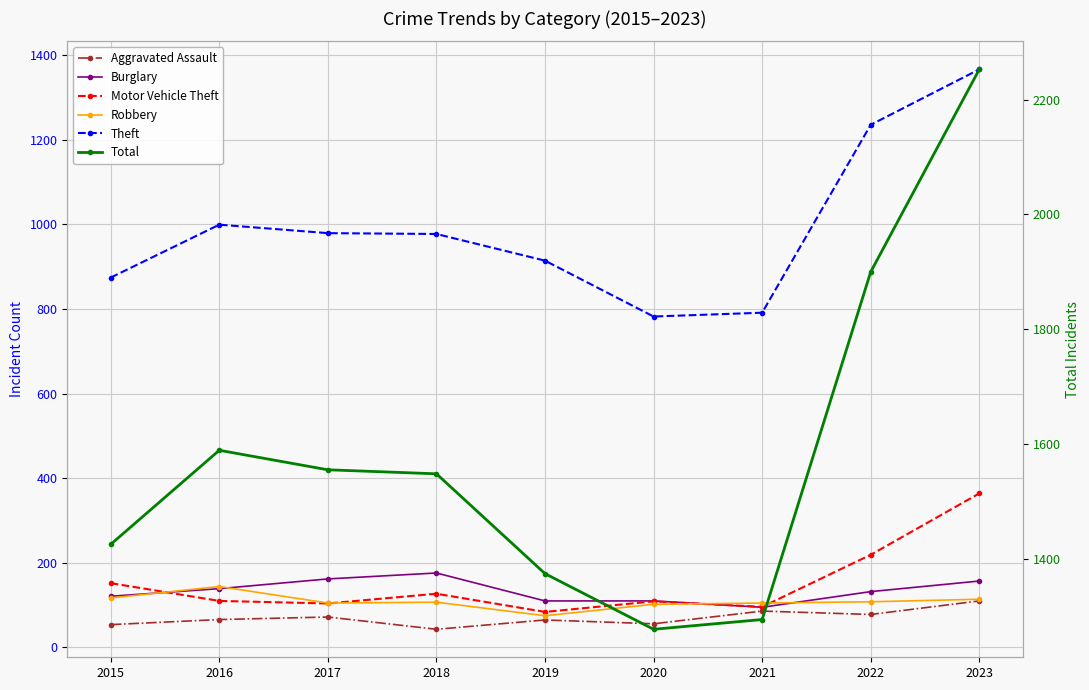

Reading left to right, transcribe all the data shown in this chart.

Aggravated Assault: 2015=54	2016=66	2017=72	2018=43	2019=65	2020=56	2021=86	2022=78	2023=110
Burglary: 2015=121	2016=139	2017=162	2018=176	2019=110	2020=110	2021=95	2022=132	2023=157
Motor Vehicle Theft: 2015=152	2016=110	2017=104	2018=127	2019=84	2020=109	2021=96	2022=219	2023=364
Robbery: 2015=117	2016=144	2017=105	2018=107	2019=75	2020=102	2021=105	2022=108	2023=114
Theft: 2015=874	2016=999	2017=979	2018=977	2019=914	2020=782	2021=791	2022=1235	2023=1366
Total: 2015=1425	2016=1589	2017=1555	2018=1548	2019=1374	2020=1277	2021=1294	2022=1900	2023=2253